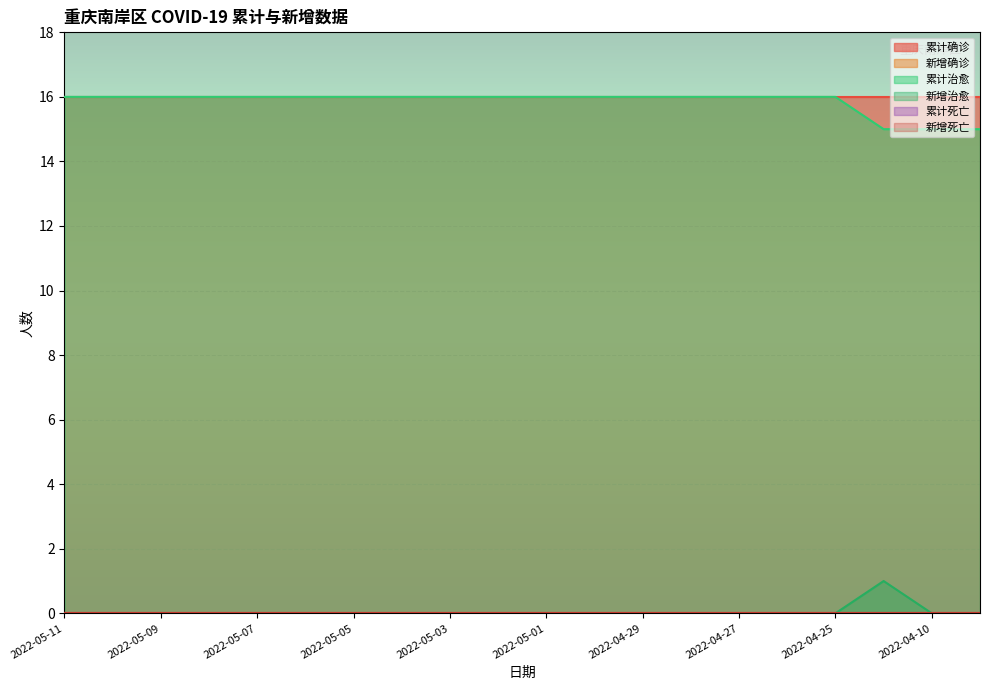

What is the average value of the 累计确诊 series?

16